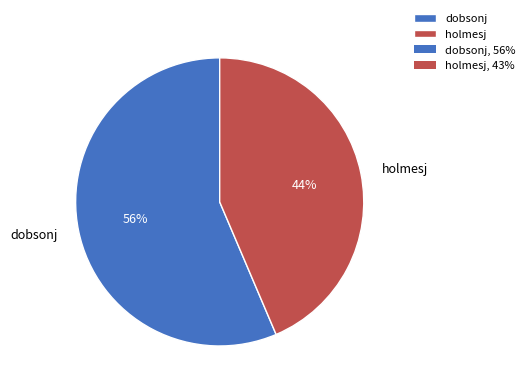

What percentage is the holmesj slice, to the nearest percent?

44%